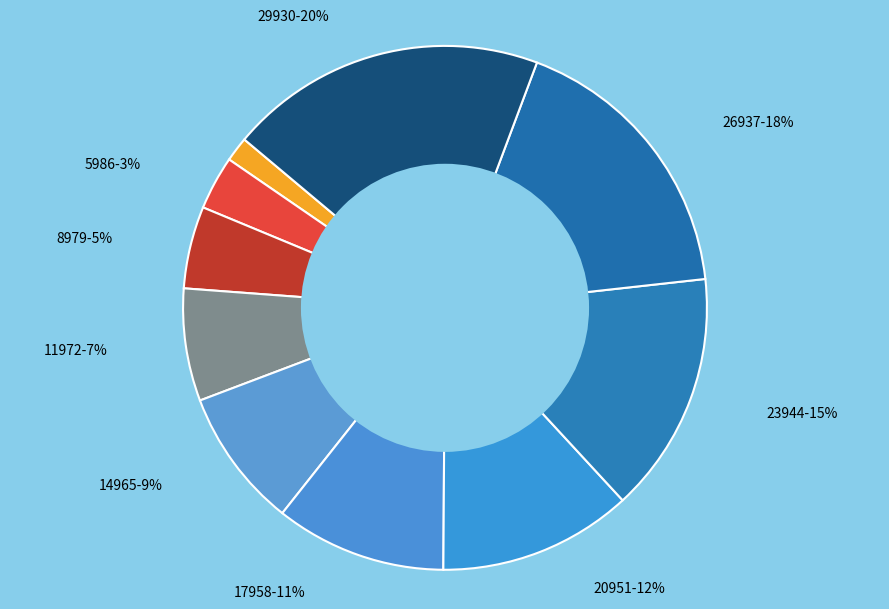

How many slices are in this pie chart?

10